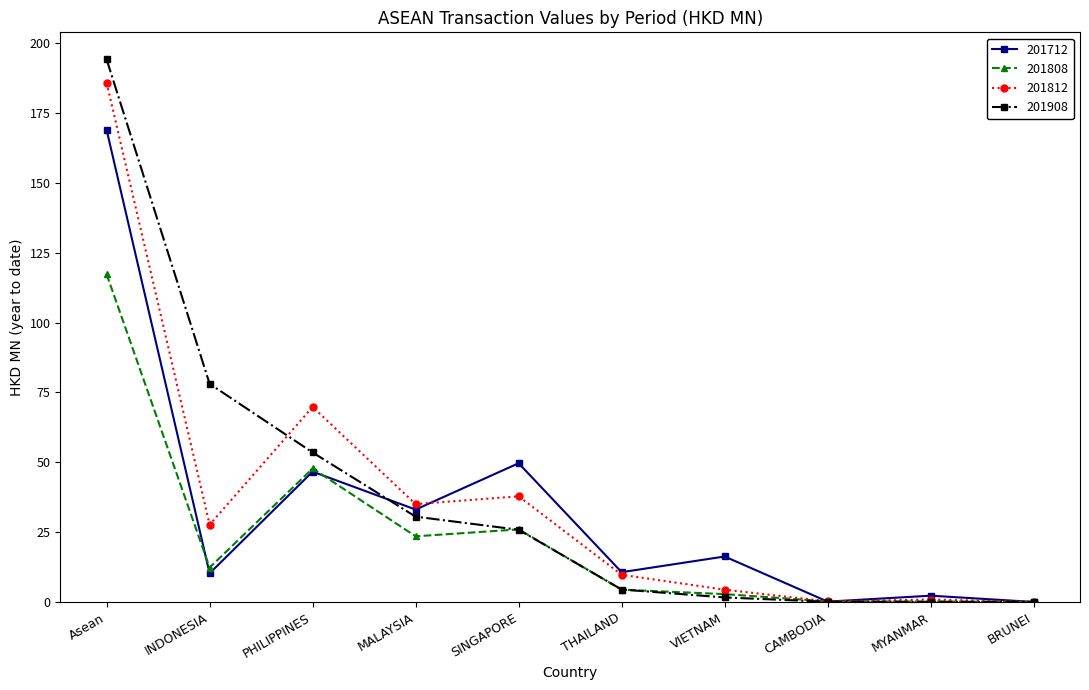

Between Asean and PHILIPPINES, which series saw the biggest shift?

201908